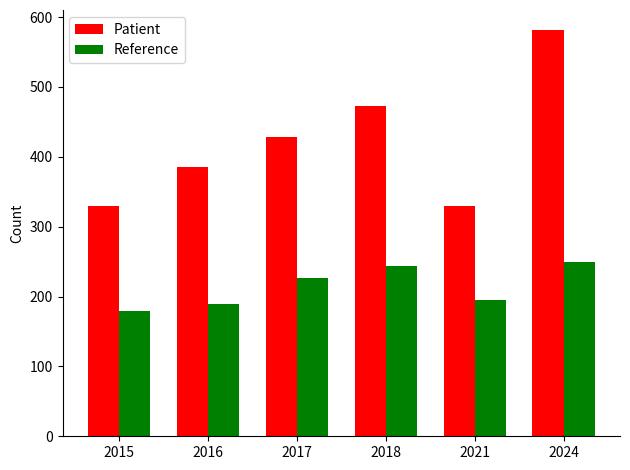

The Reference series shows 153 at 2018. True or false?

False